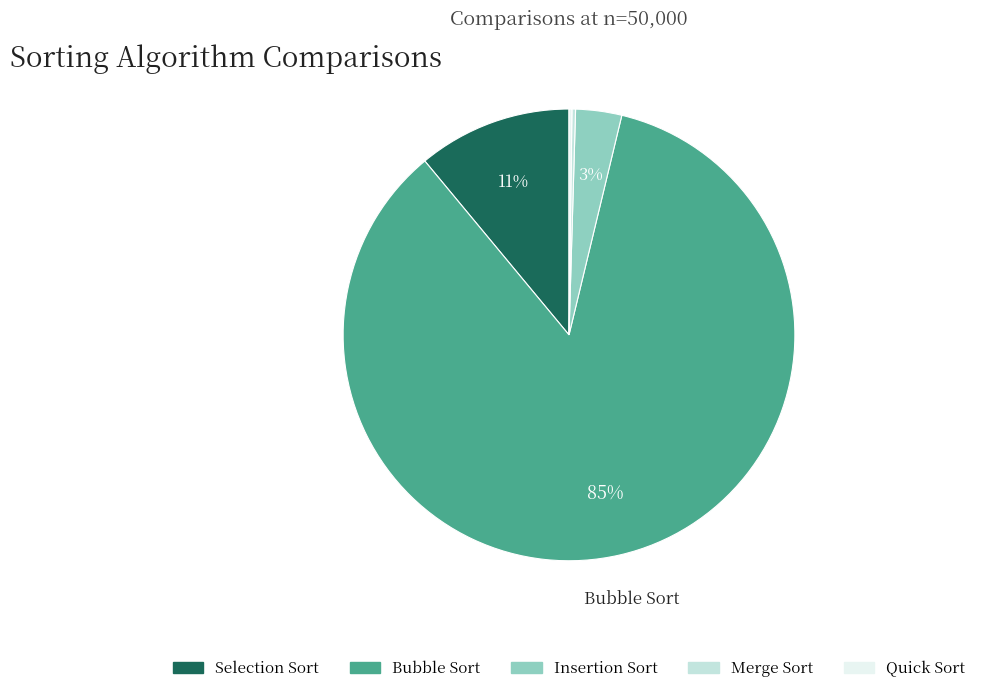

Does Bubble Sort account for over 50% of the chart?

Yes